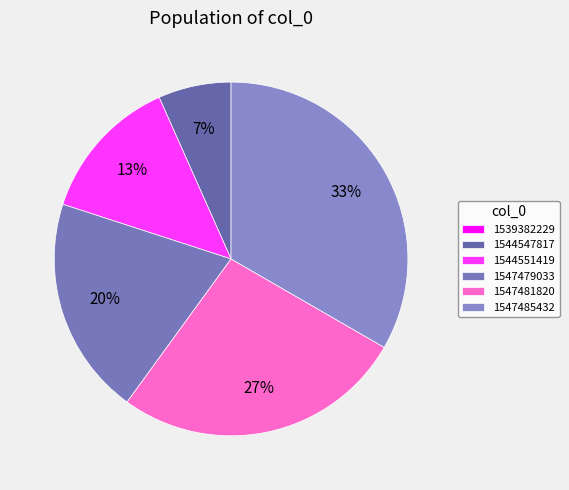

Is 1547485432 the majority of the pie?

No